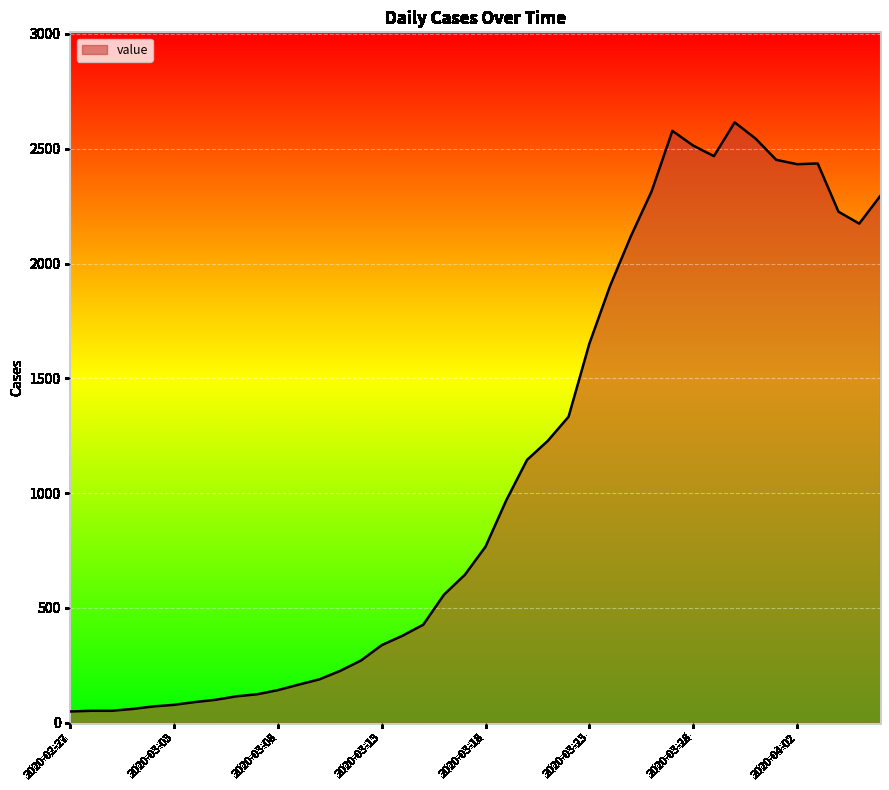

What is the difference between the maximum and minimum values?

2566